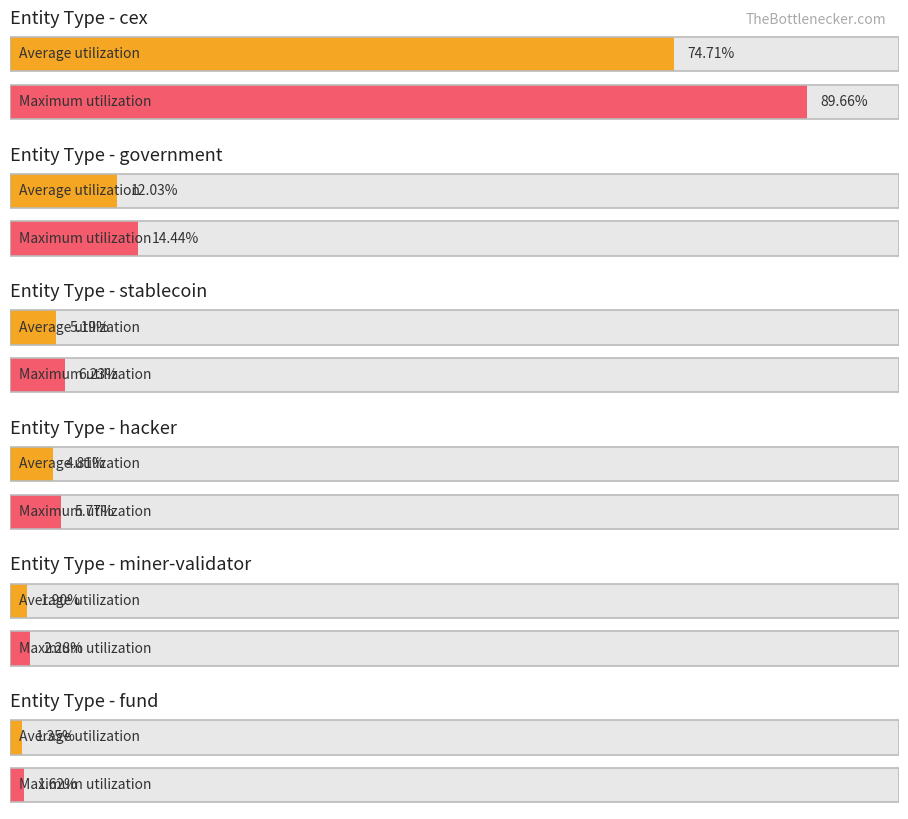

How many bars are there in each group?

2